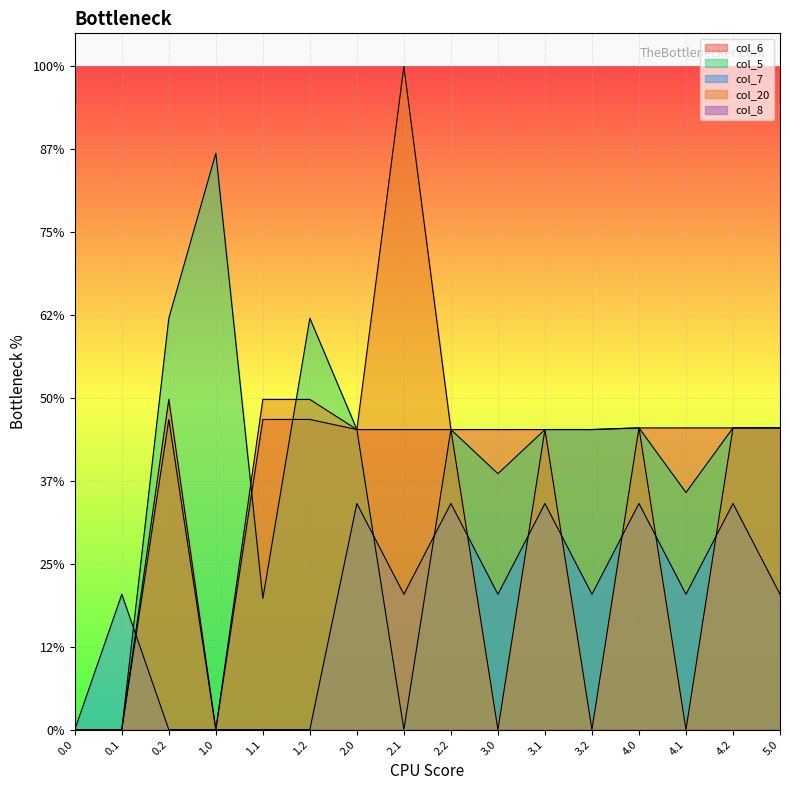

What is the spread (max minus min) of values at 4.2?

45.6